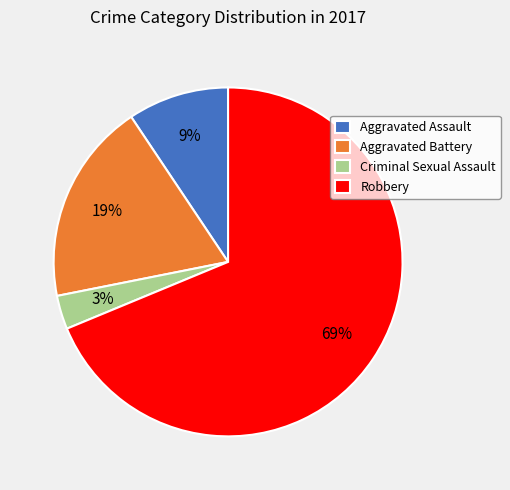

What percentage is the Aggravated Assault slice, to the nearest percent?

9%